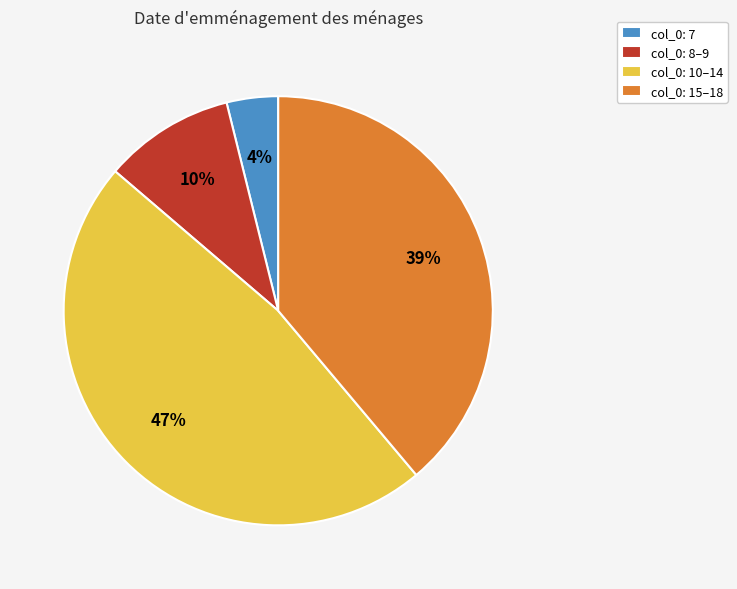

Is there any slice that represents more than half of the pie?

No